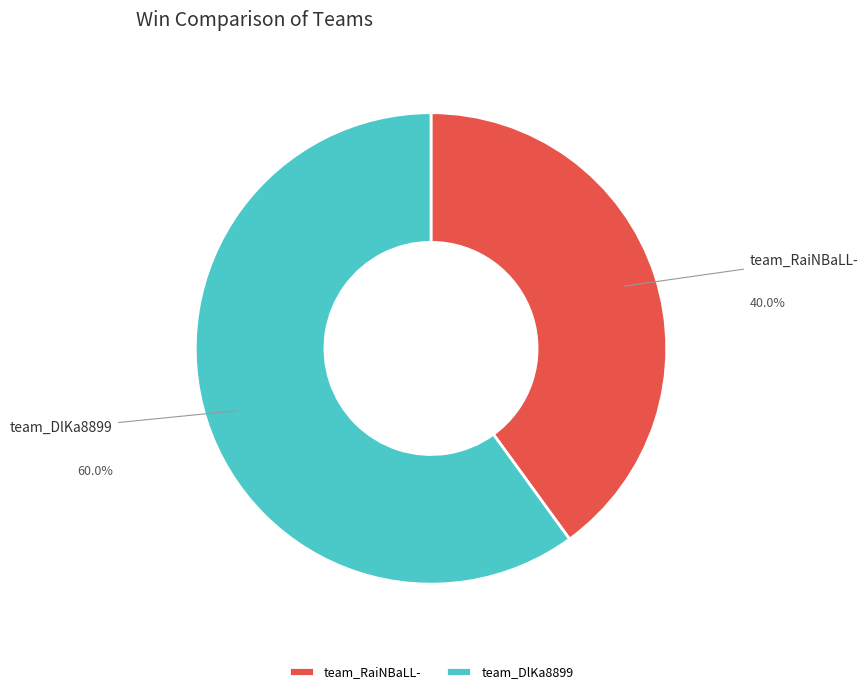

To the nearest percent, what is the combined percentage of team_DlKa8899 and team_RaiNBaLL-?

100%